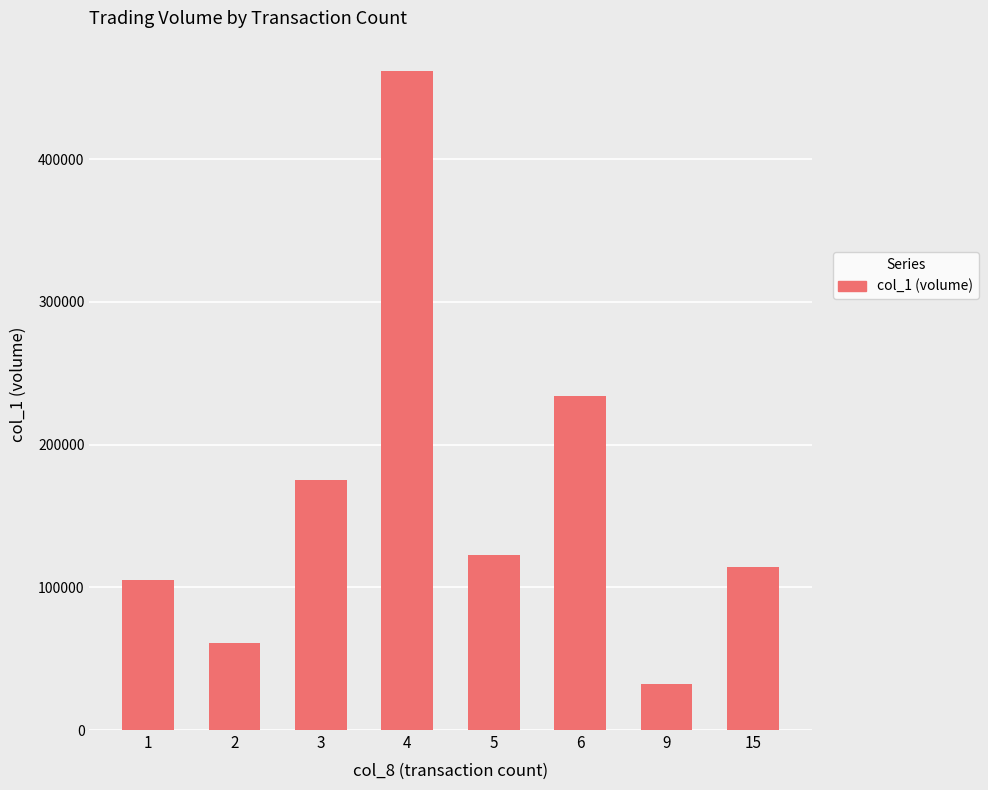

Reading left to right, list all the values displayed in this chart.

1=105000	2=61000	3=175000	4=462000	5=123000	6=234000	9=32000	15=114000